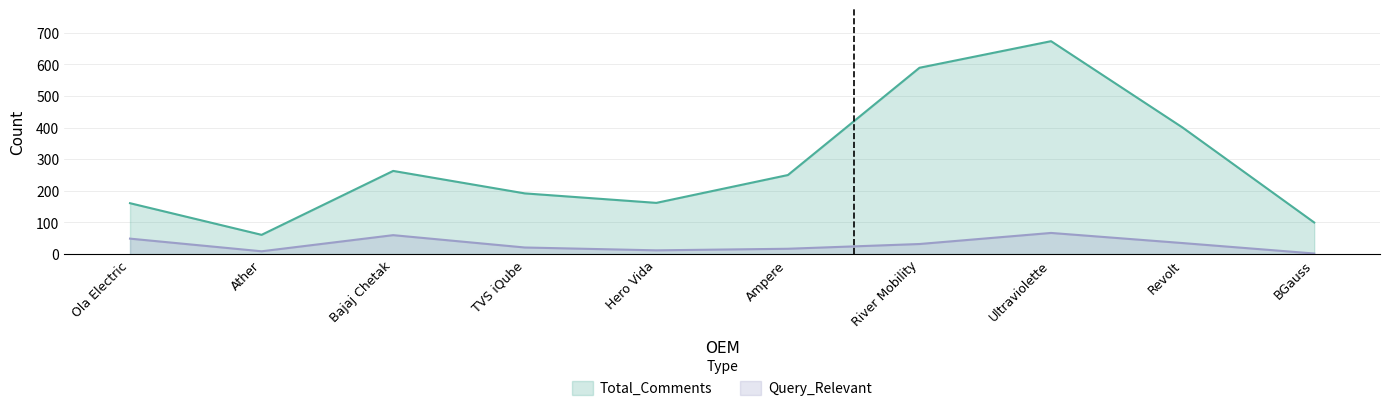

Which category has the lowest value in the Total_Comments series?

Ather